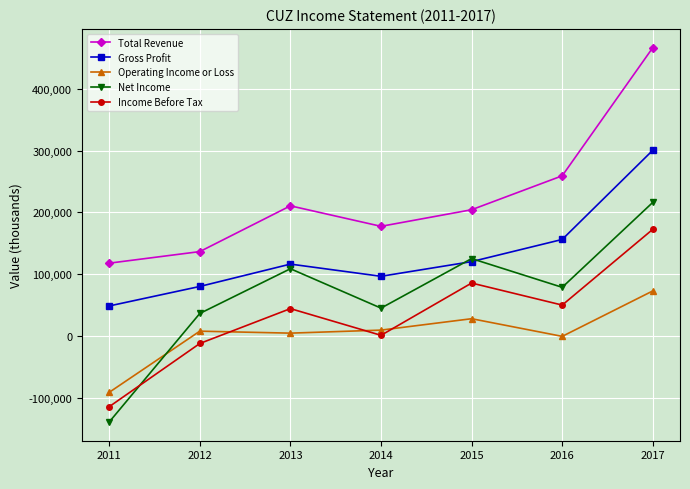

True or false: Operating Income or Loss and Total Revenue intersect in this chart.

False